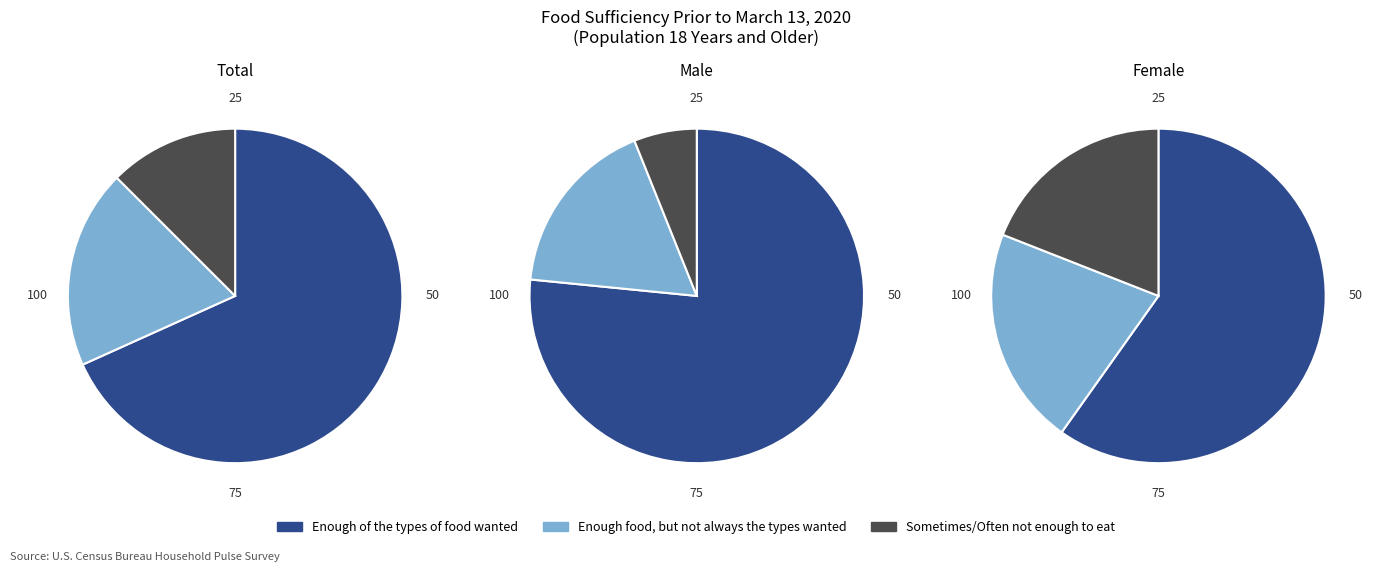

True or false: Total accounts for 50% of the total.

True